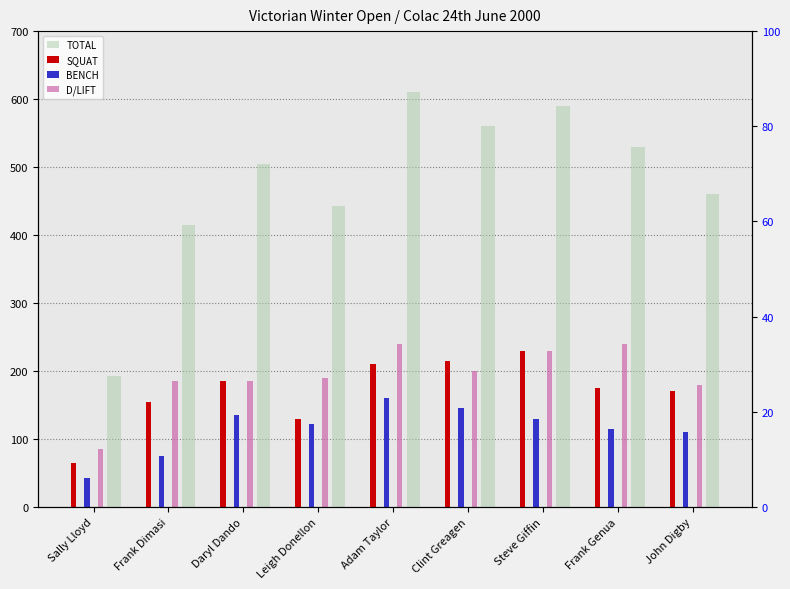

Reading right to left, transcribe all the data shown in this chart.

TOTAL: 460.0	530.0	590.0	560.0	610.0	442.5	505.0	415.0	192.5
SQUAT: 170.0	175.0	230.0	215.0	210.0	130.0	185.0	155.0	65.0
BENCH: 110.0	115.0	130.0	145.0	160.0	122.5	135.0	75.0	42.5
D/LIFT: 180.0	240.0	230.0	200.0	240.0	190.0	185.0	185.0	85.0